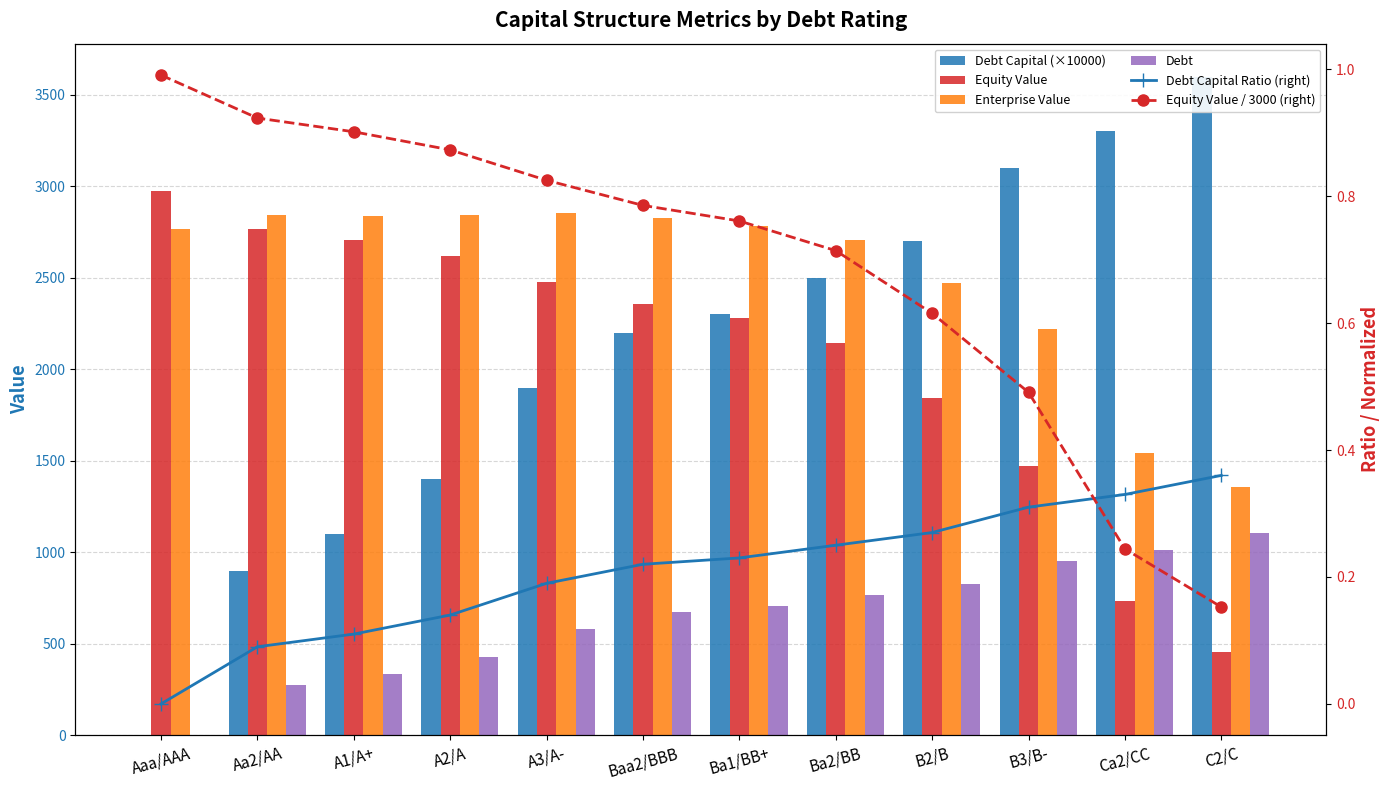

What is the difference between the maximum and minimum values in the Debt Capital Ratio (right) series?

0.4